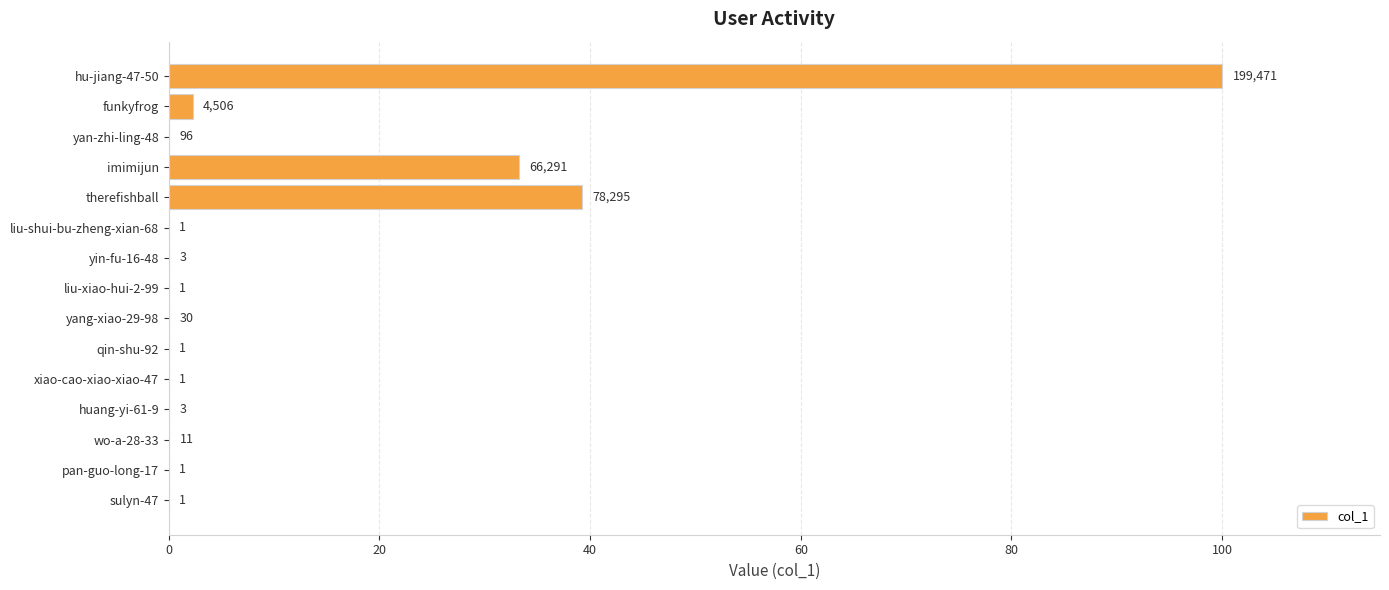

Are the bars horizontal?

Yes